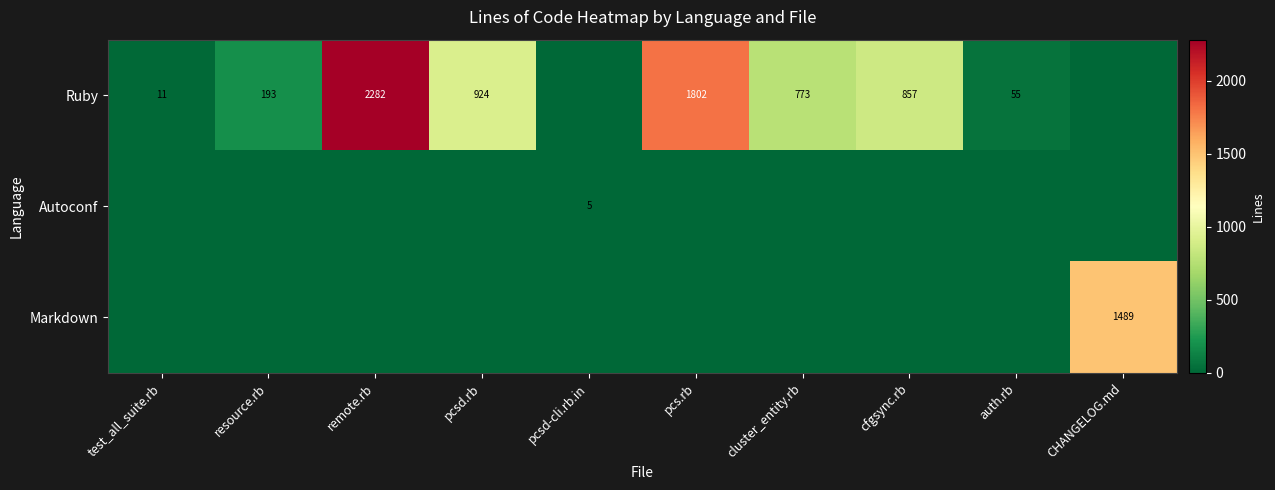

True or false: Ruby has a value of 11 at test_all_suite.rb.

True